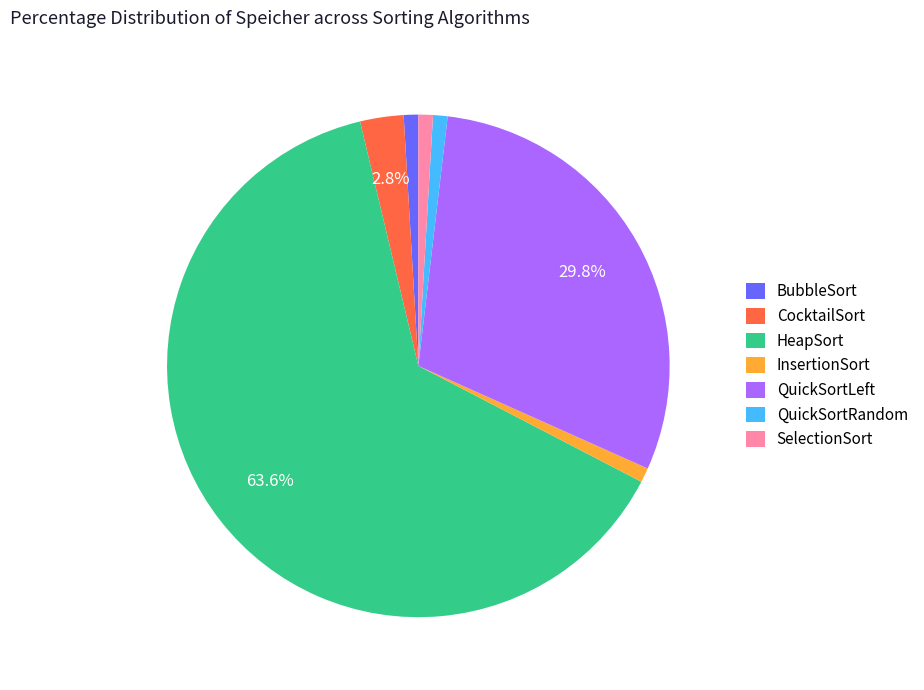

Approximately how many times larger is the value at HeapSort compared to QuickSortRandom?

68.3